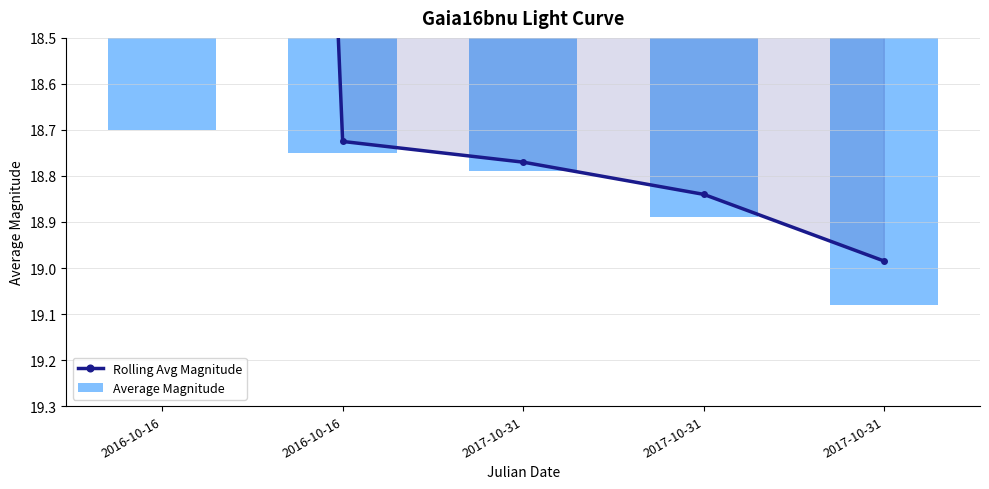

Does the chart contain any negative values?

No